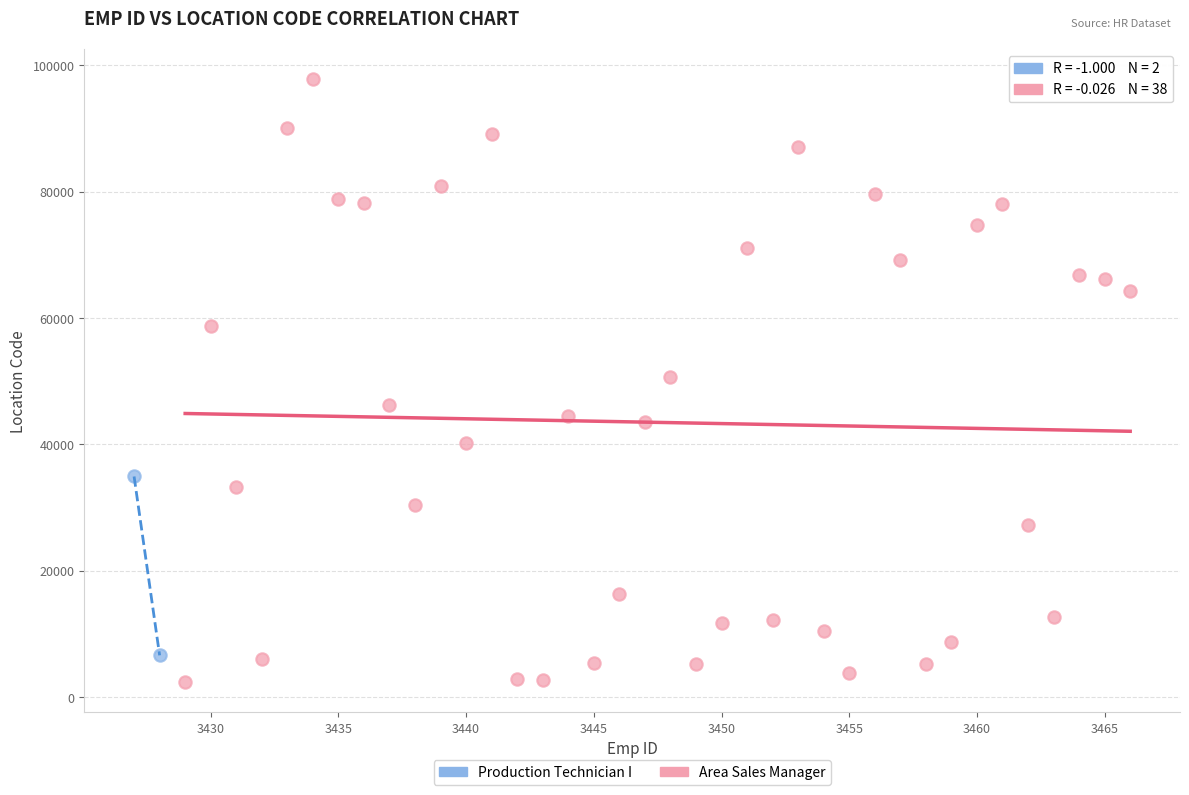

What are all the series names shown in the legend?

Production Technician I, Area Sales Manager